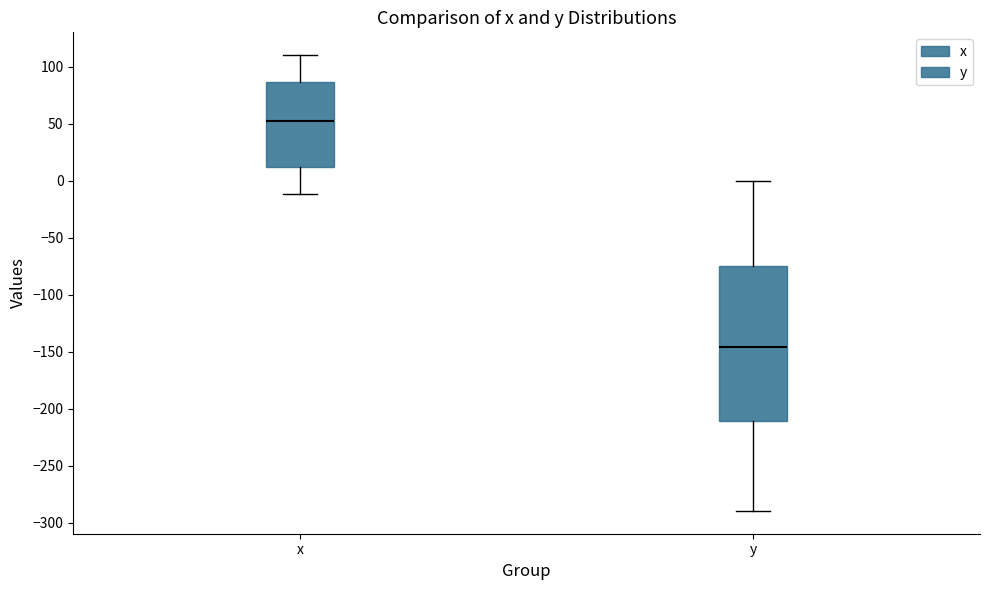

Which box is the tallest, from its lower edge to its upper edge?

y